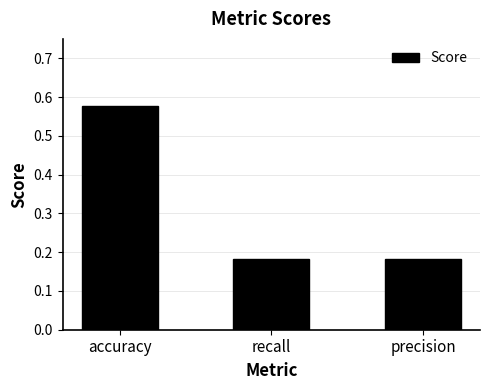

What is the label of the 2nd bar from the left?

recall